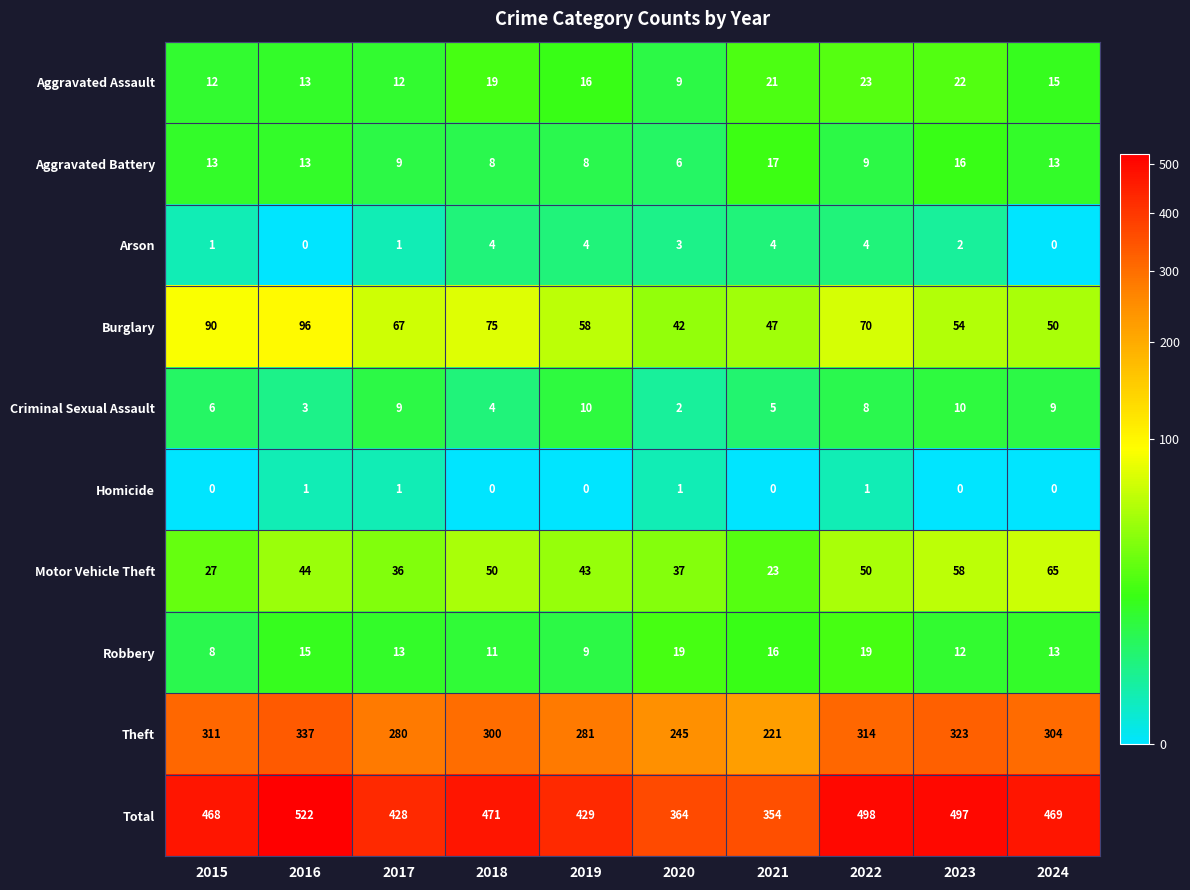

Rank the series by their maximum value, from highest to lowest.

Total, Theft, Burglary, Motor Vehicle Theft, Aggravated Assault, Robbery, Aggravated Battery, Criminal Sexual Assault, Arson, Homicide